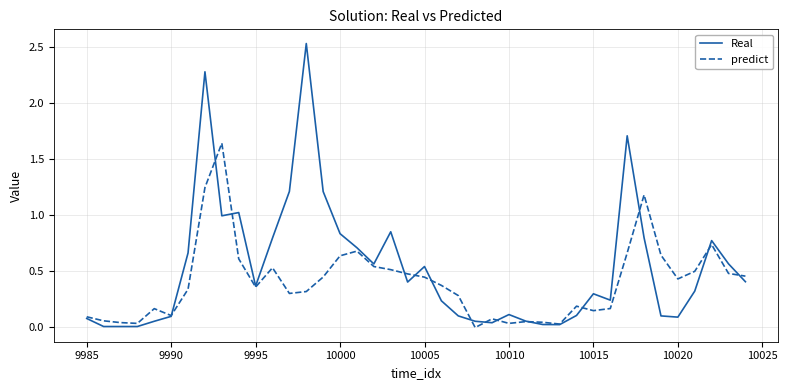

List the series in order of their overall mean, lowest first.

predict, Real